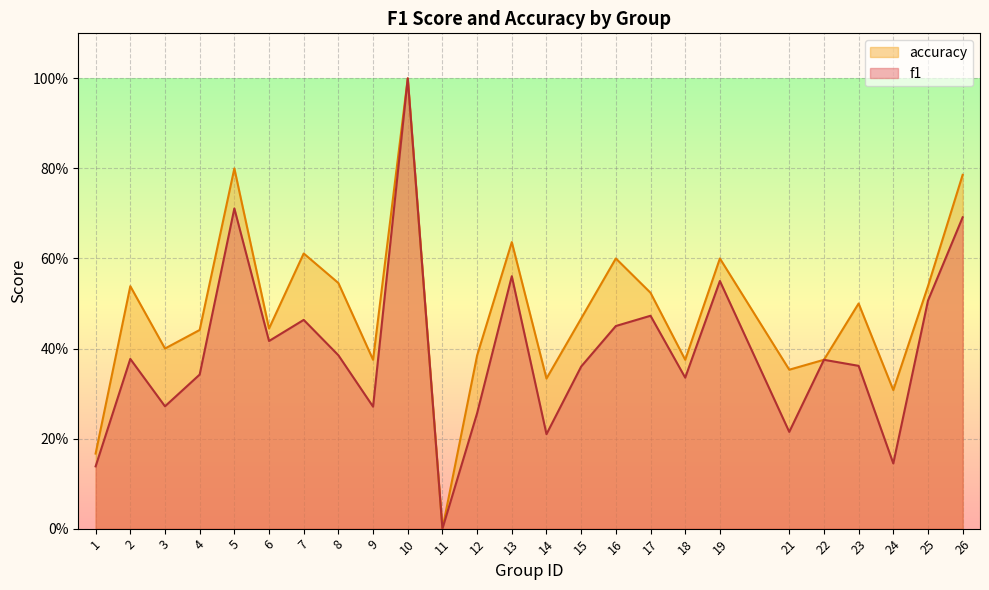

How many positive values does the f1 series have?

24